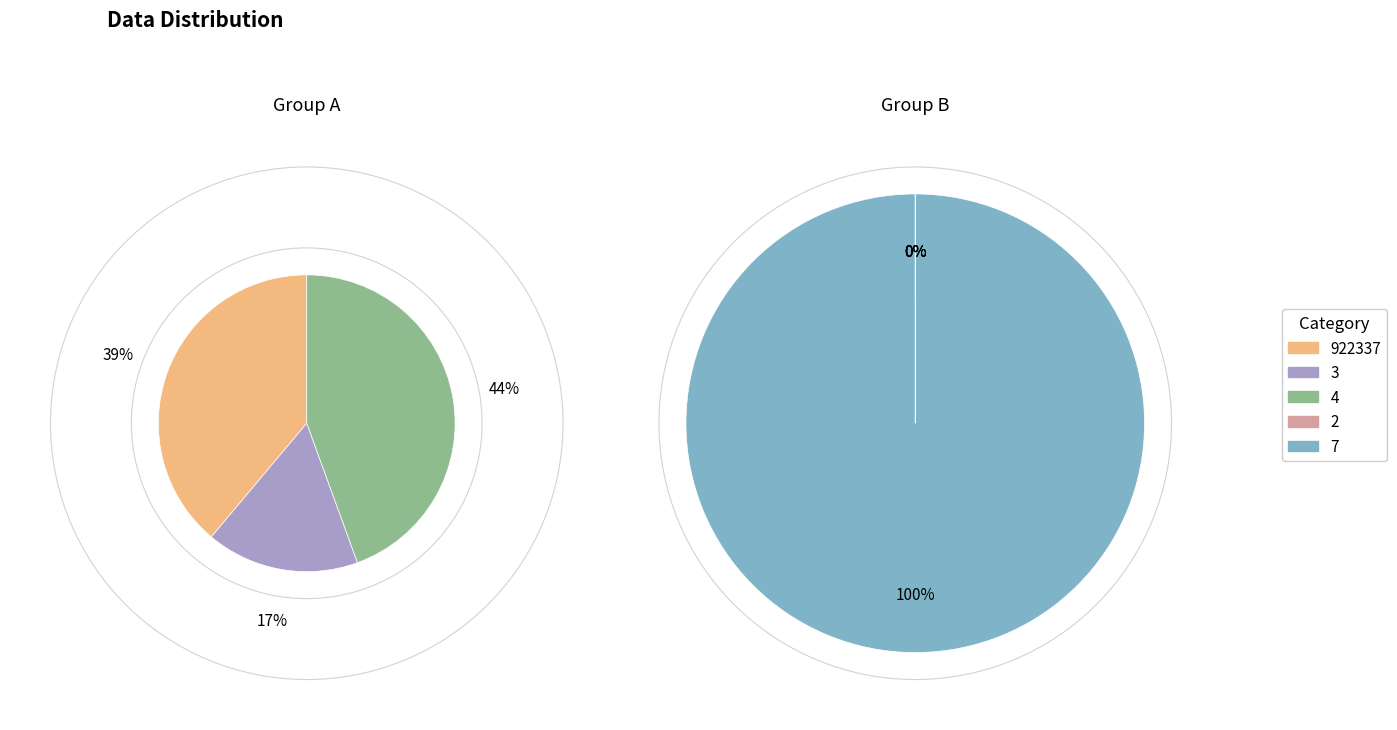

What is the change in value from 4 to 7?

+922329